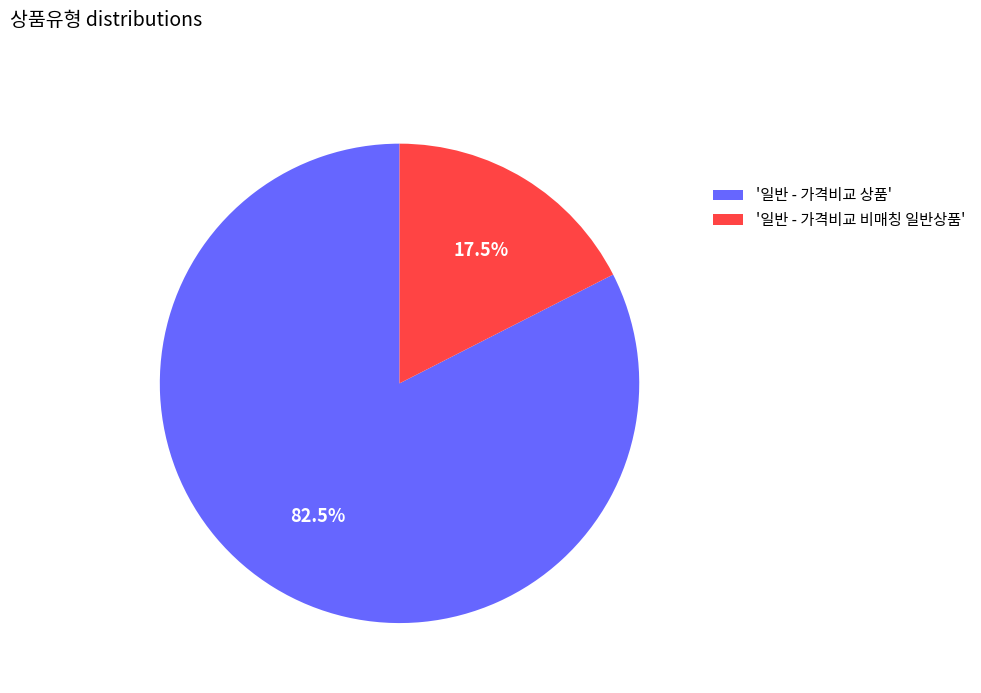

Does any single category account for the majority?

Yes